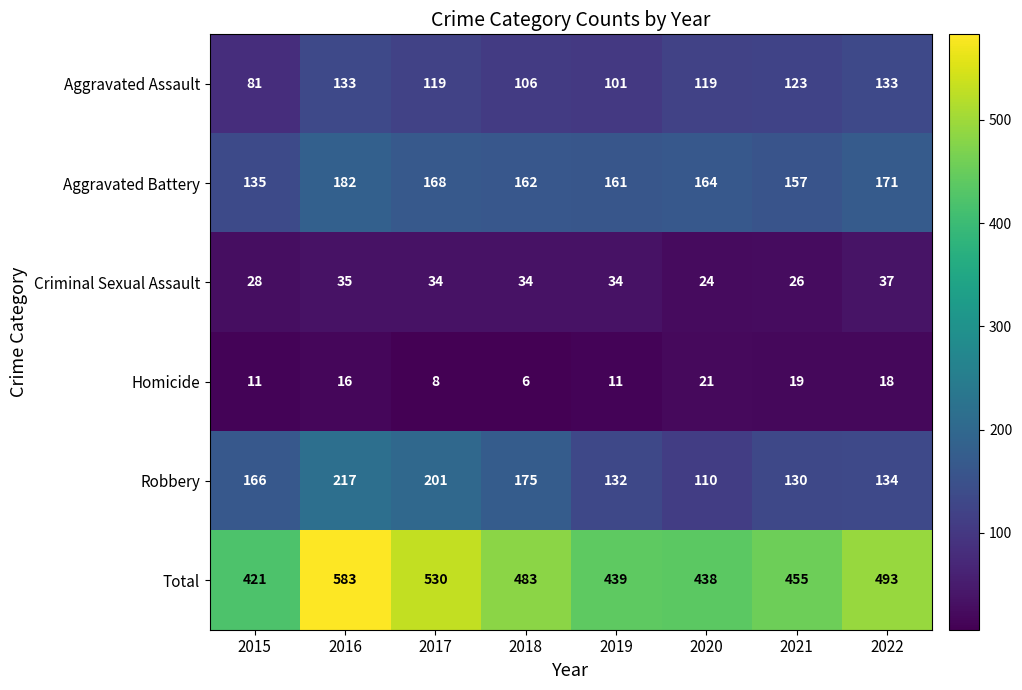

Where does the Aggravated Assault series first go above 119?

2016